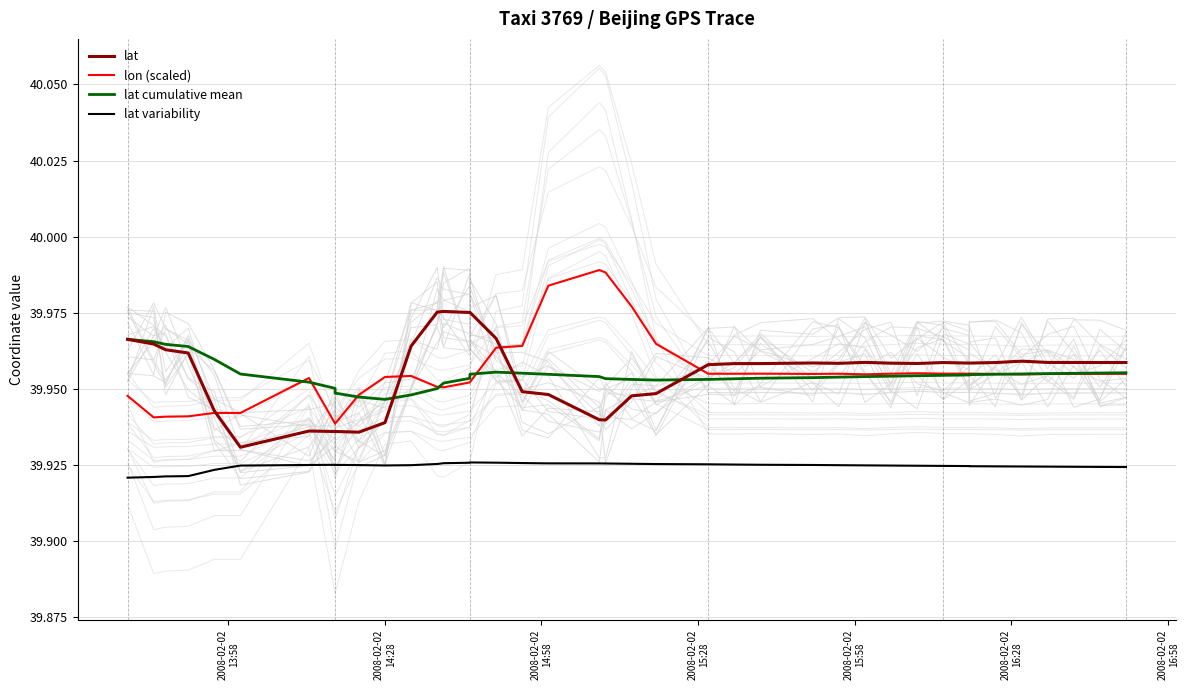

How many intersections are there between lat cumulative mean and lat?

3